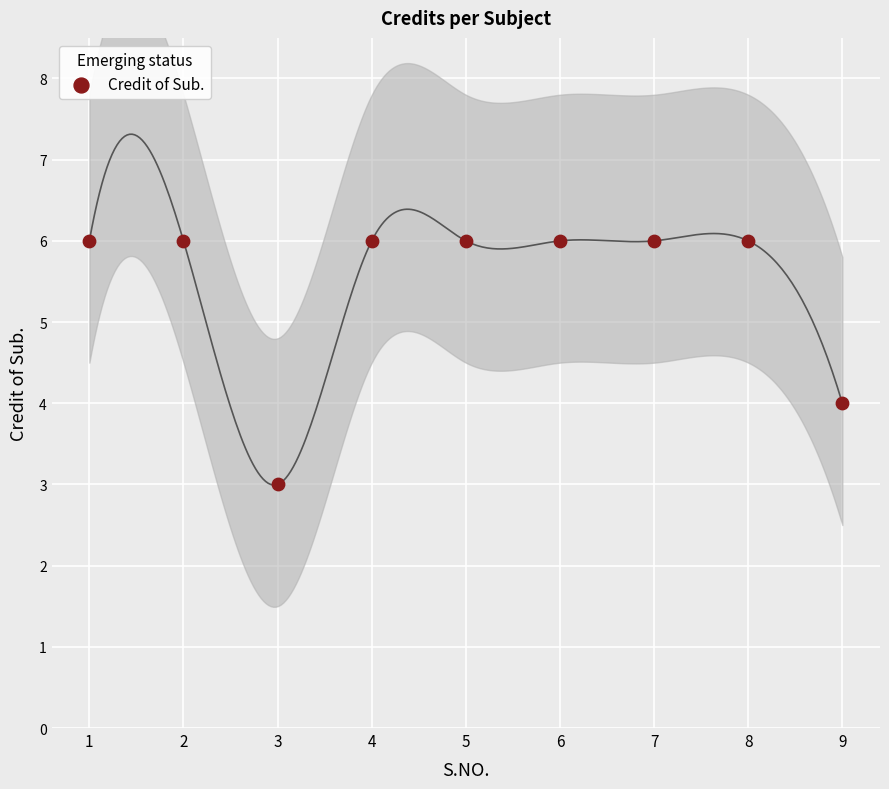

What is the range of X values (max minus min)?

8